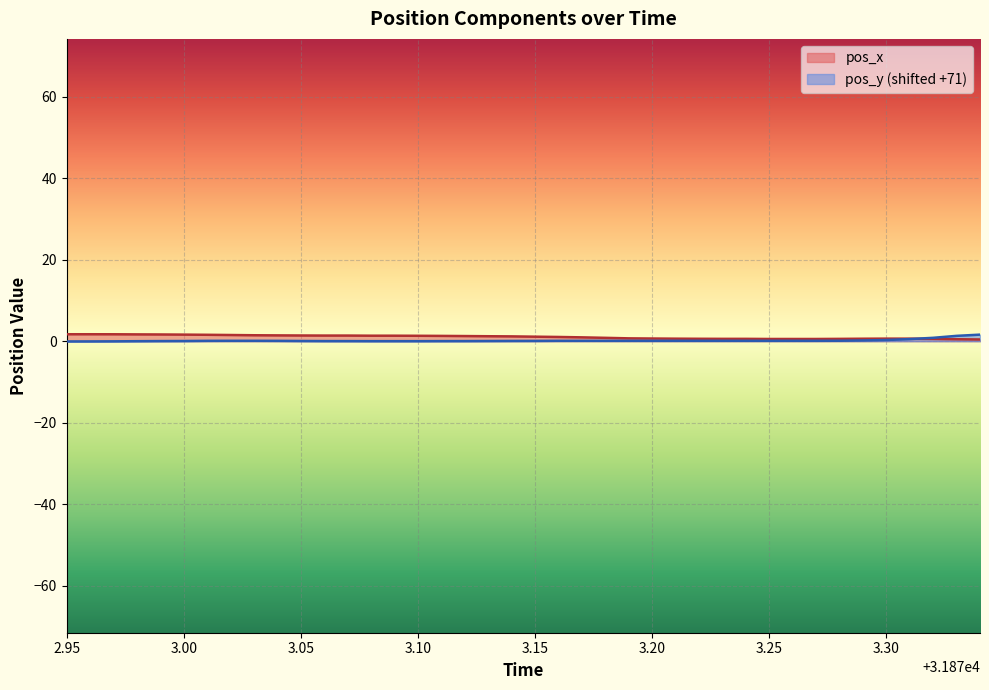

True or false: pos_x and pos_y intersect in this chart.

True